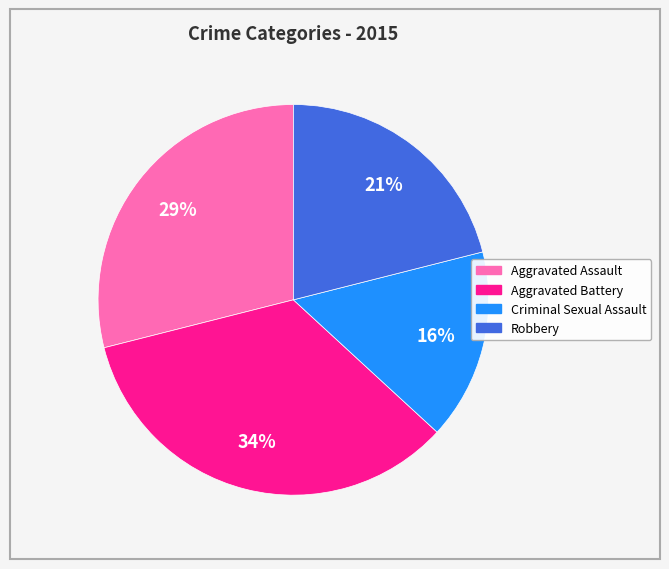

Rank the categories by value from lowest to highest.

Criminal Sexual Assault, Robbery, Aggravated Assault, Aggravated Battery